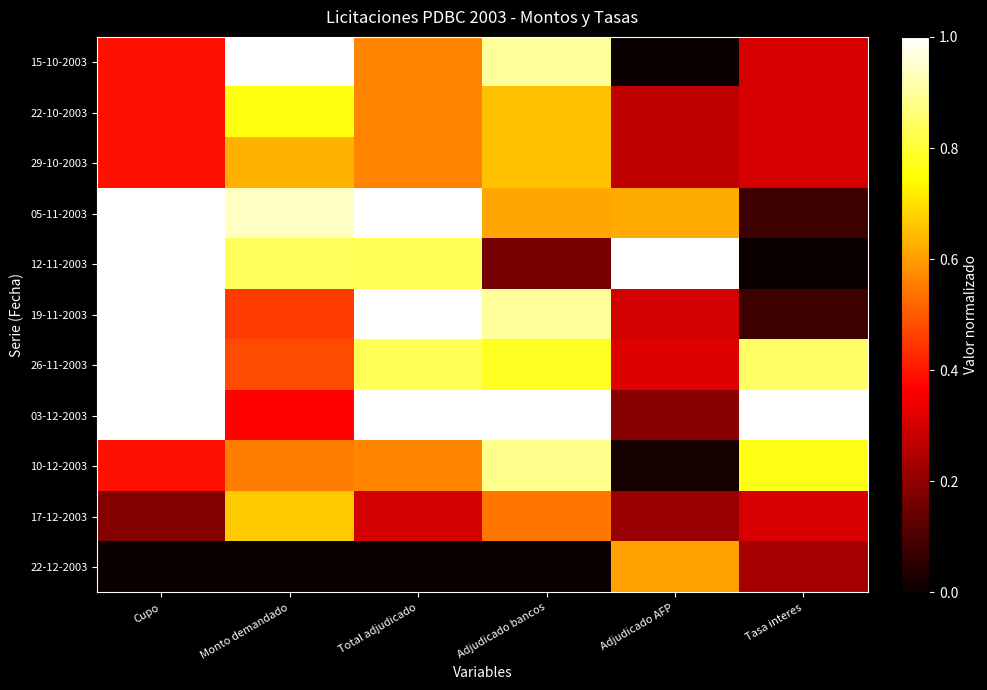

At which category is the sum across all series the highest?

Total adjudicado